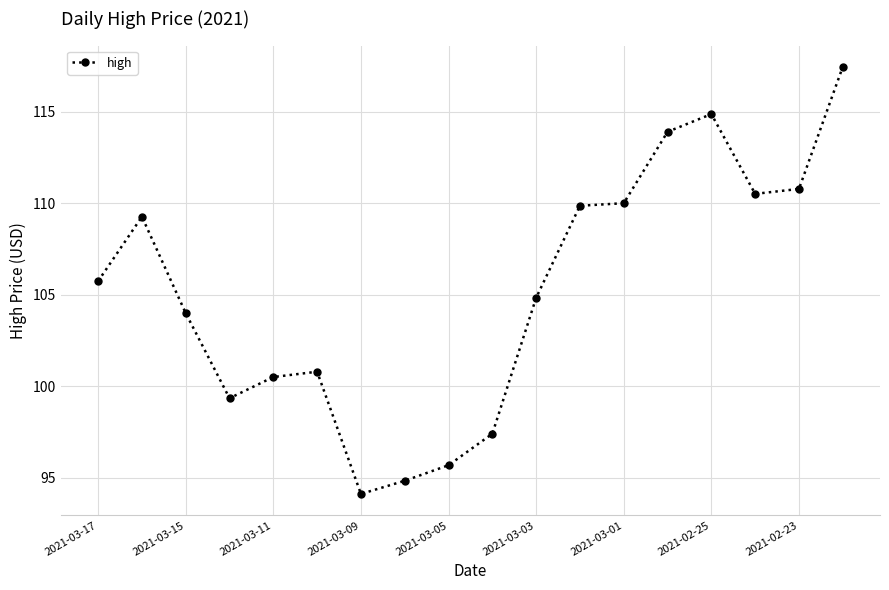

What is the difference between the maximum and minimum values?

23.3